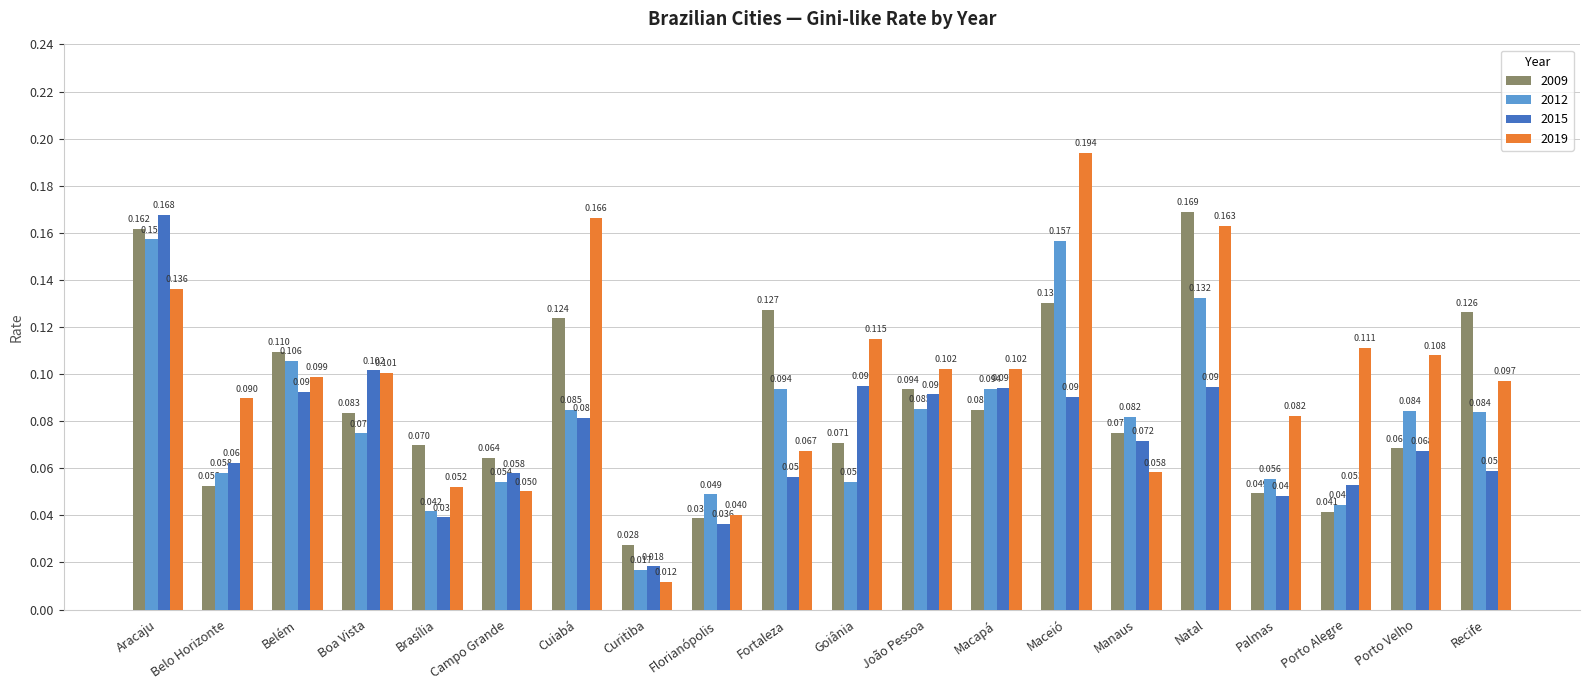

Where is 2012 nearest to the value 0?

Curitiba